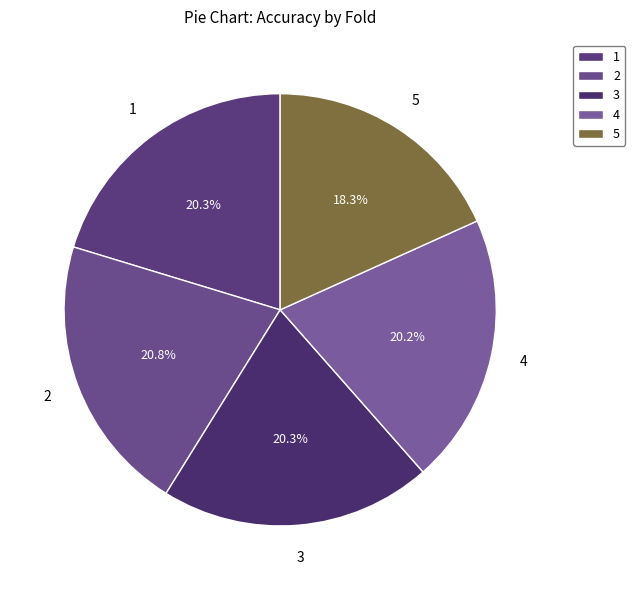

Does 1 represent more than half of the total?

No